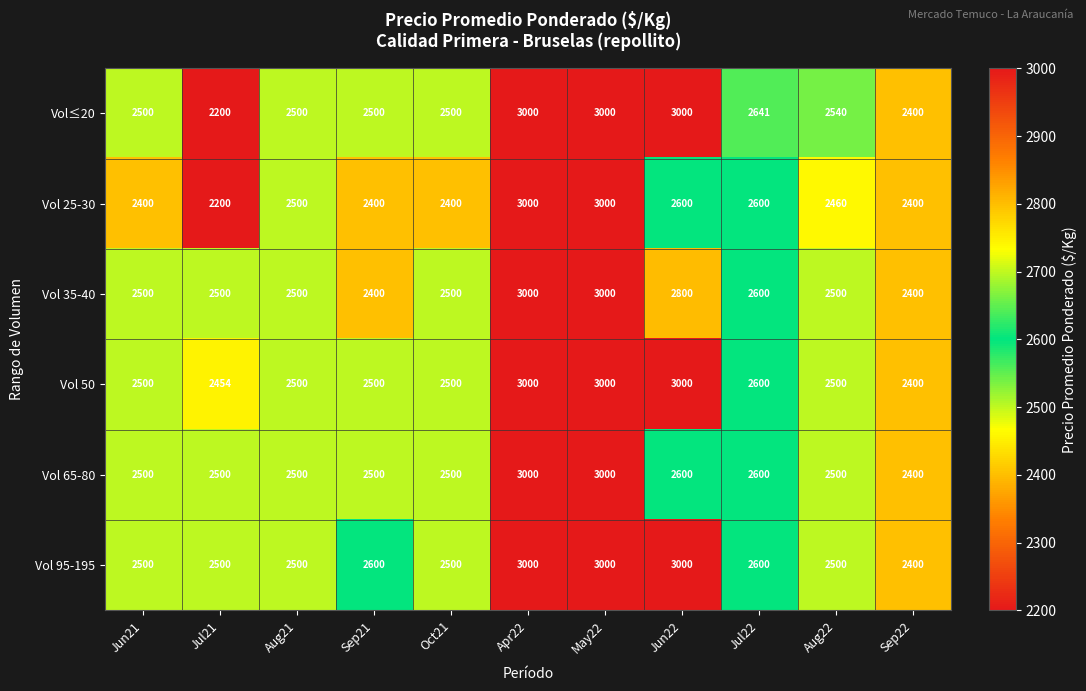

Between Jul22 and Aug22, which series saw the biggest shift?

Vol 25-30